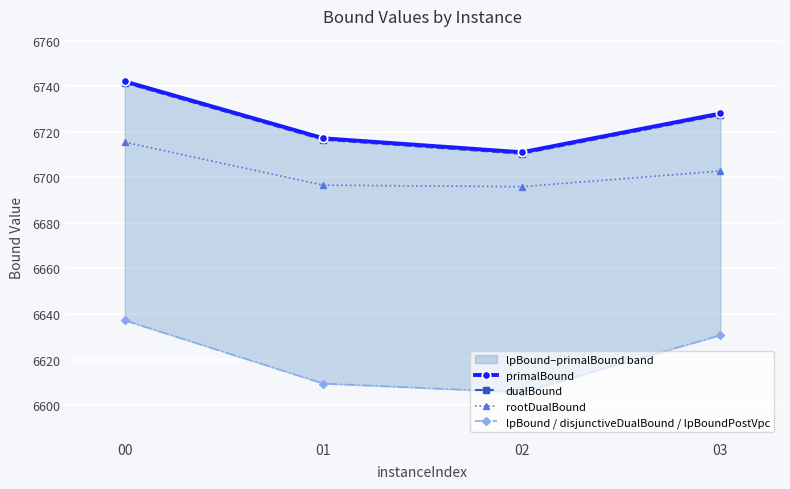

Which series changed the most between 00 and 01?

lpBound / disjunctiveDualBound / lpBoundPostVpc